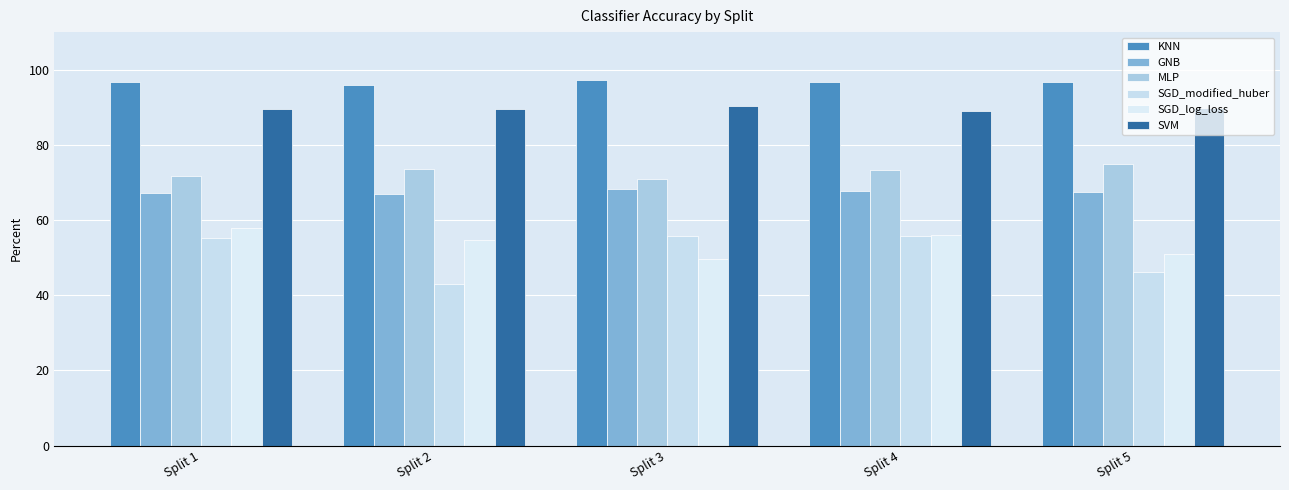

List the labels in order of SGD_log_loss value, smallest first.

Split 3, Split 5, Split 2, Split 4, Split 1